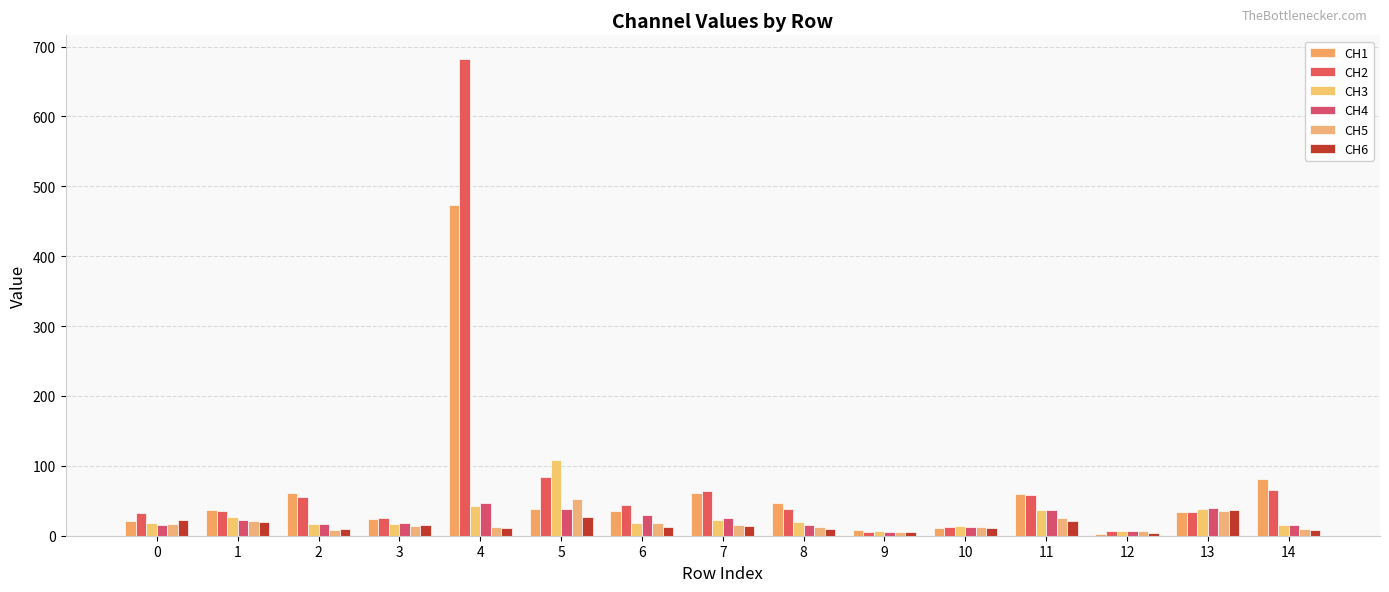

How many bars are there in each group?

6